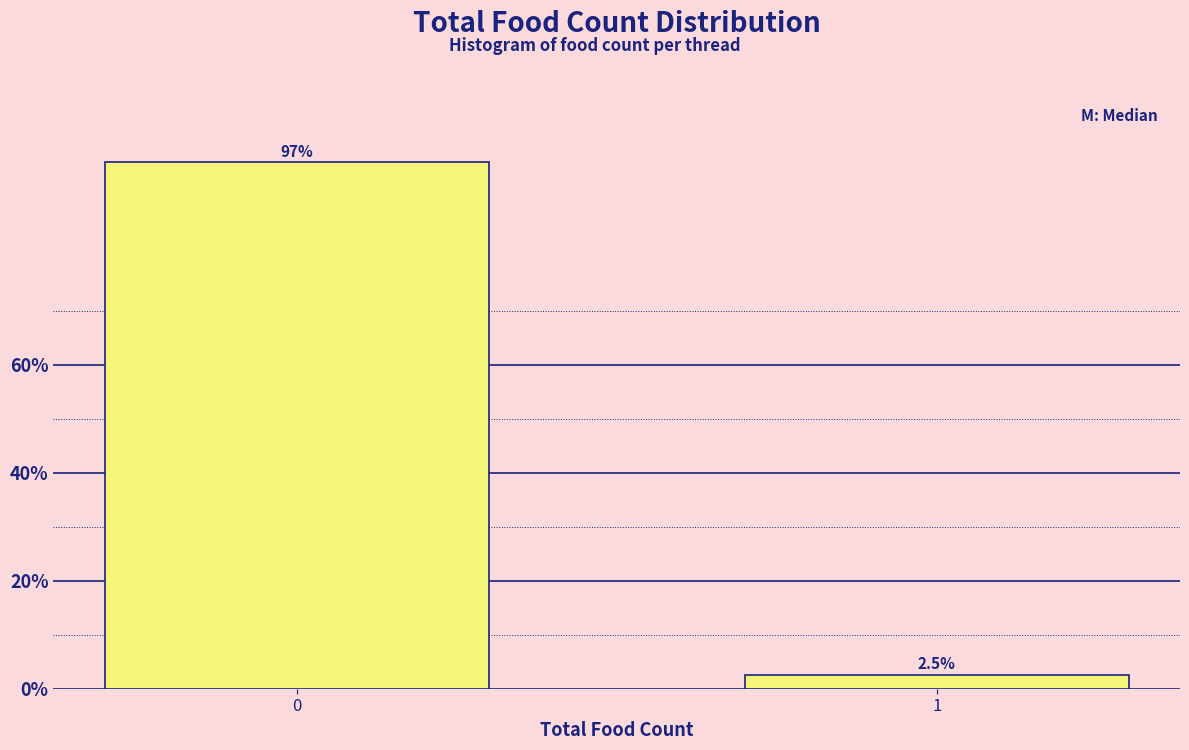

Reading left to right, transcribe all the data shown in this chart.

97.5	2.5